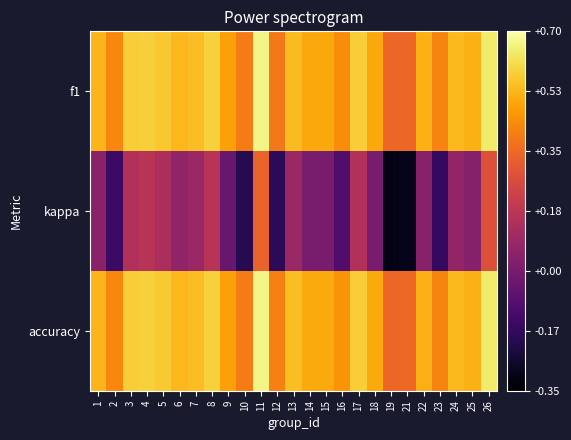

What is the minimum value shown in the chart?

-0.3